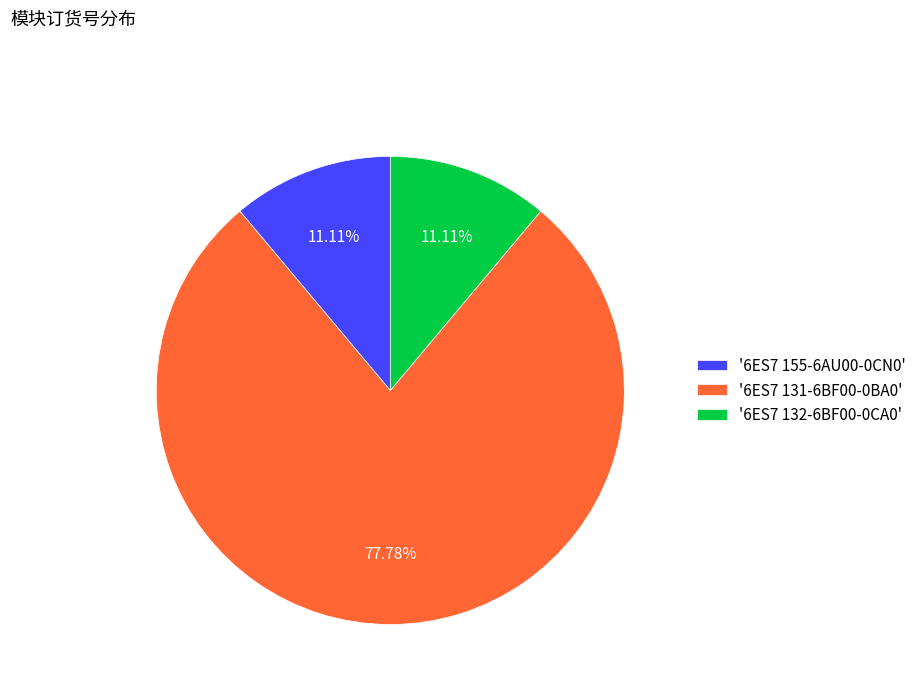

Combined, do '6ES7 155-6AU00-0CN0' and '6ES7 131-6BF00-0BA0' account for over 50%?

Yes